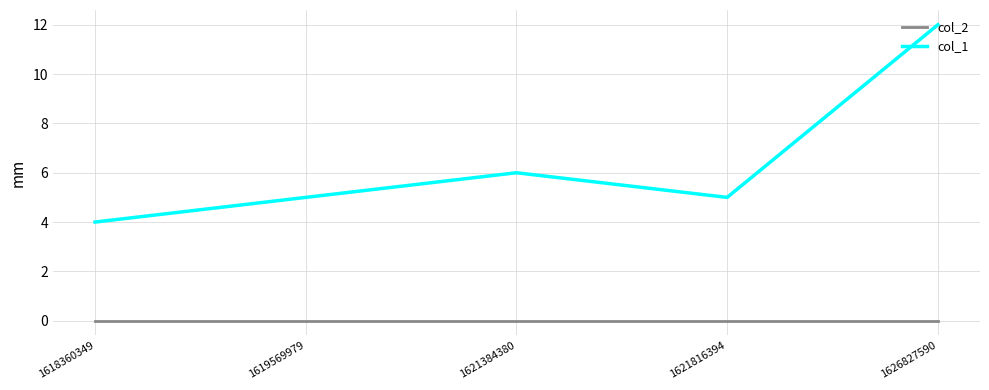

Which series has the largest total across all categories?

col_1